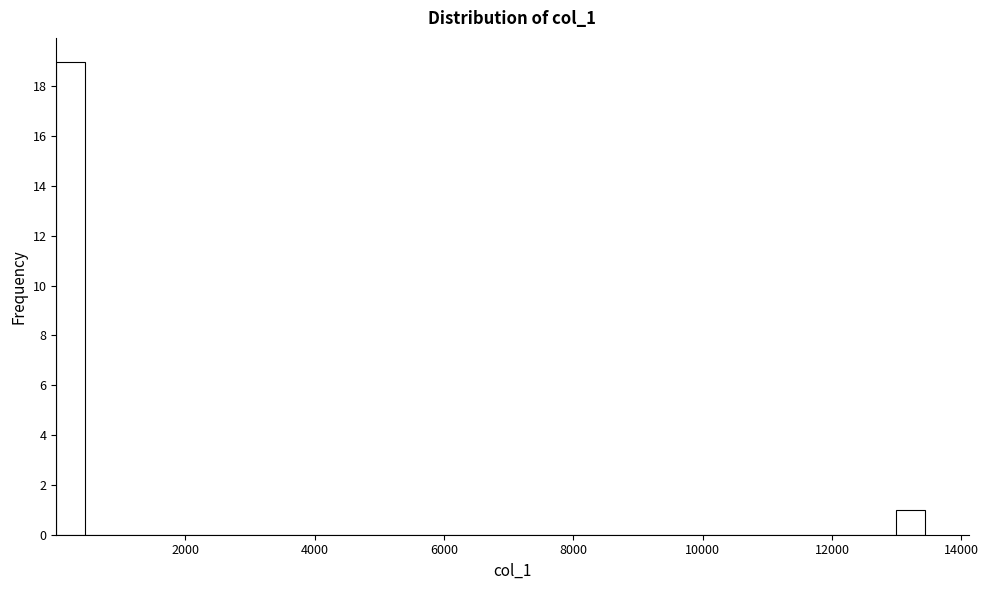

Read against the x-axis, roughly where is the centre of the tallest bar?

200